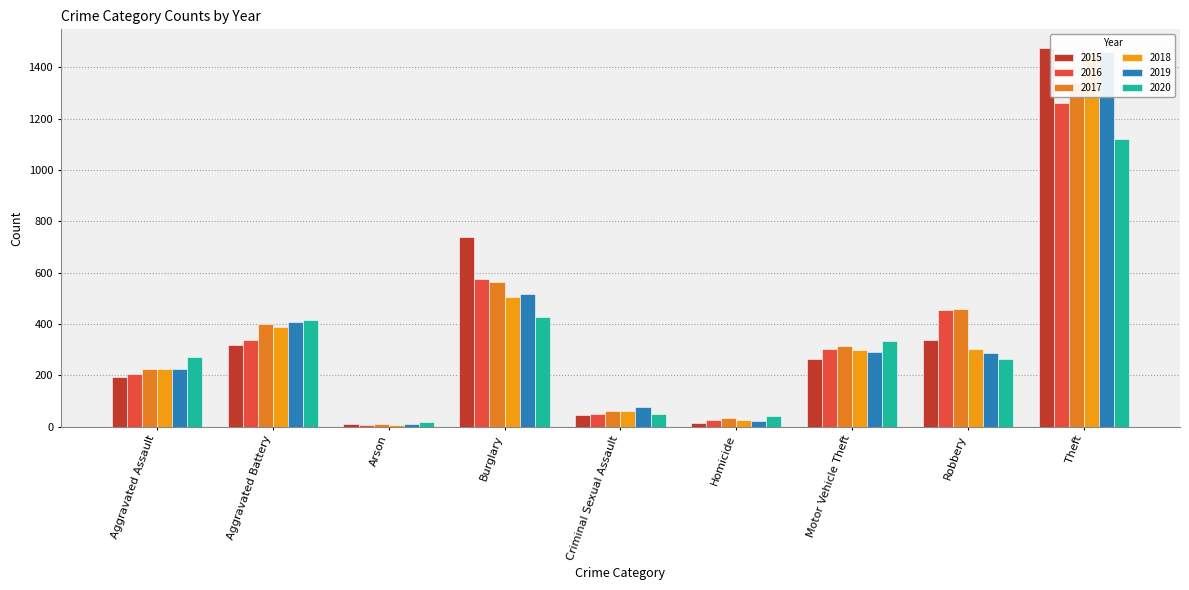

Is it true that 2015 equals 213 at Robbery?

False